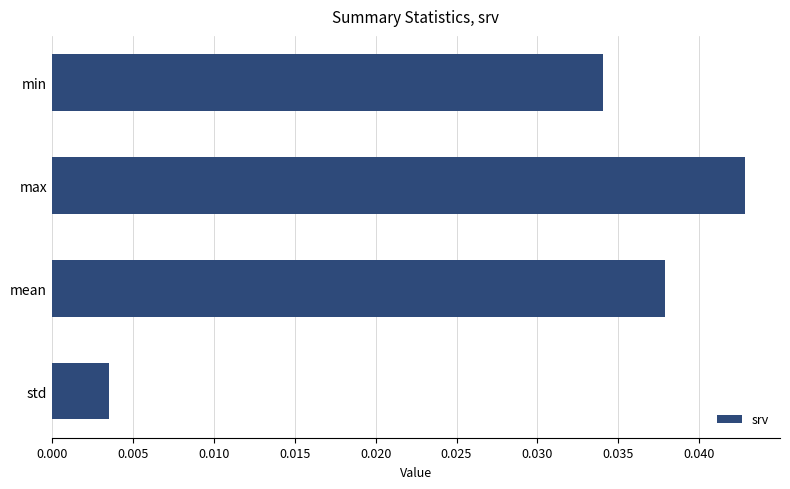

Between max and mean, which is larger?

max